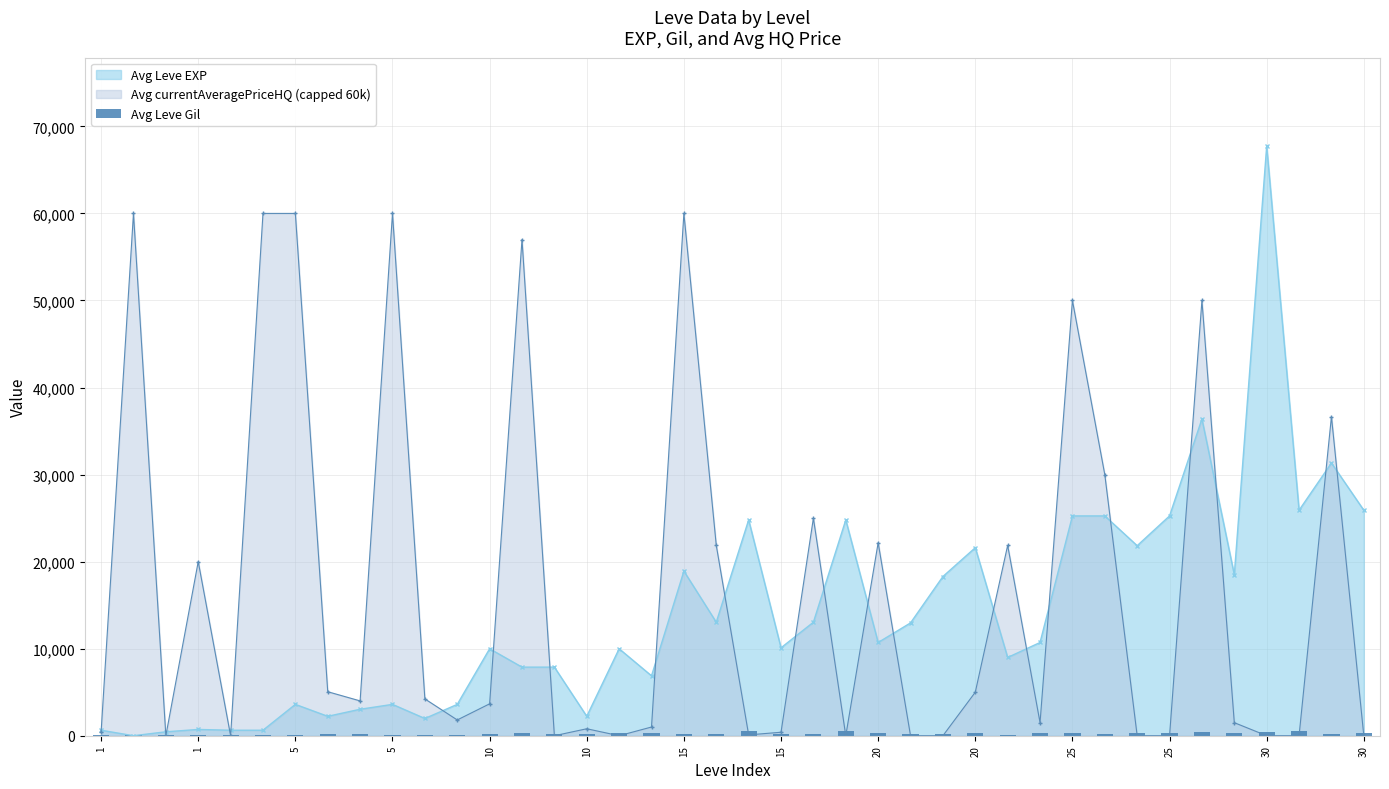

How many values in the Avg Leve EXP series are below 10710?

20